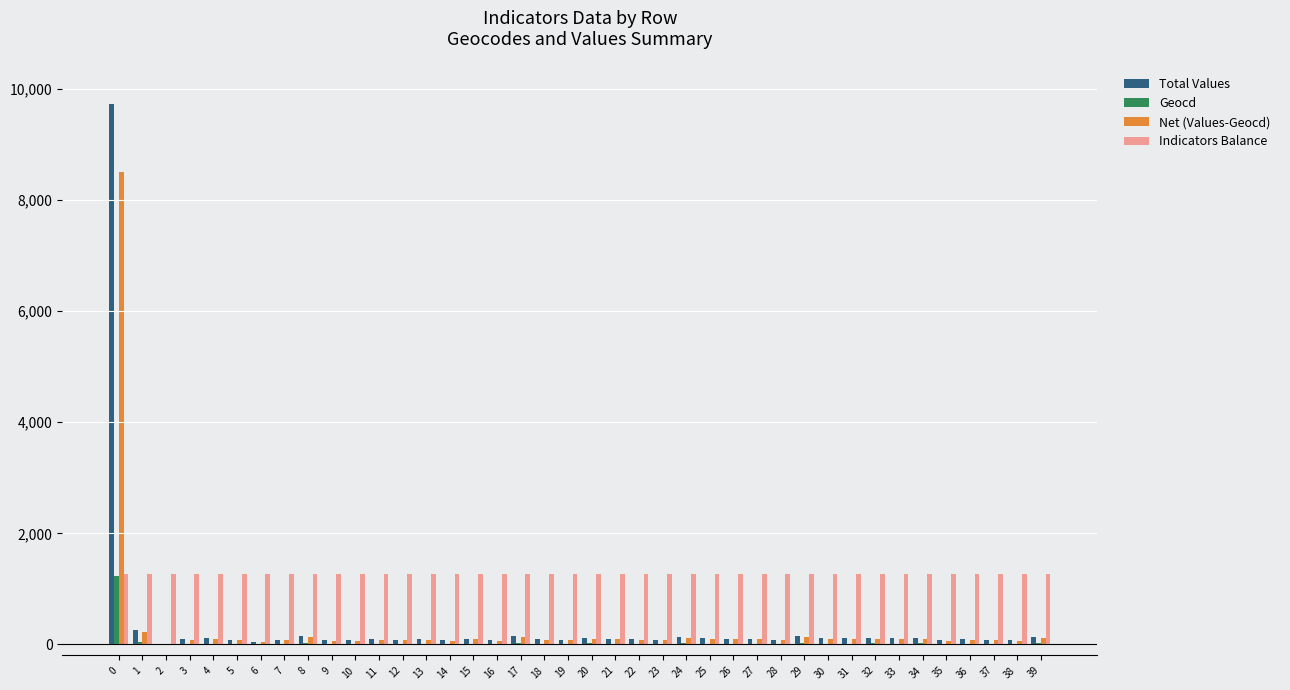

What are all the series names shown in the legend?

Total Values, Geocd, Net (Values-Geocd), Indicators Balance